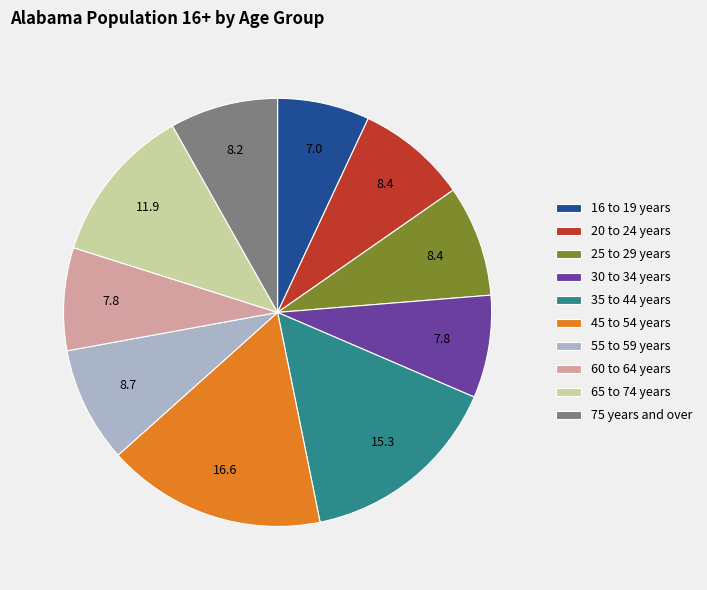

Is 65 to 74 years the majority of the pie?

No